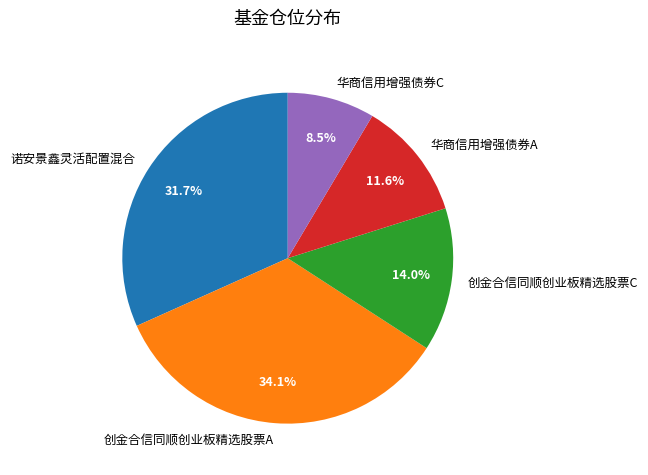

Which category has the smallest portion of the pie?

华商信用增强债券C